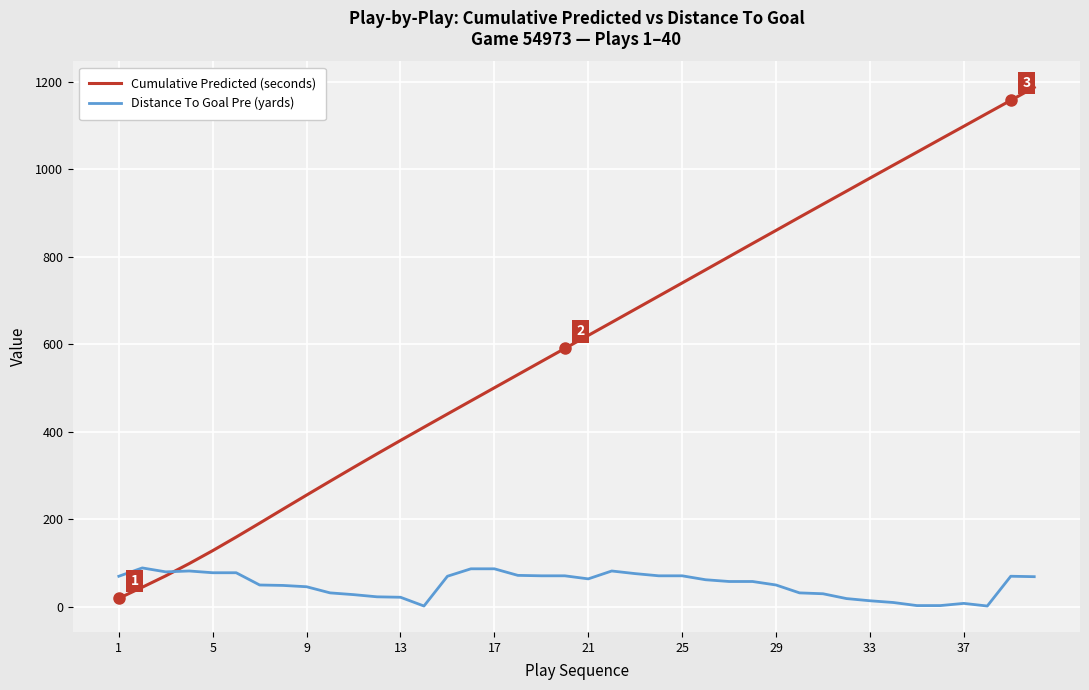

What is the maximum value for Distance To Goal Pre (yards)?

89.0